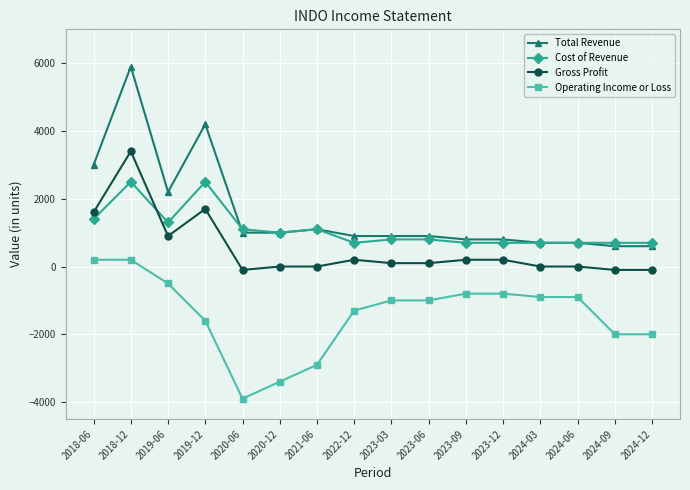

What position from the right is 2021-06?

10